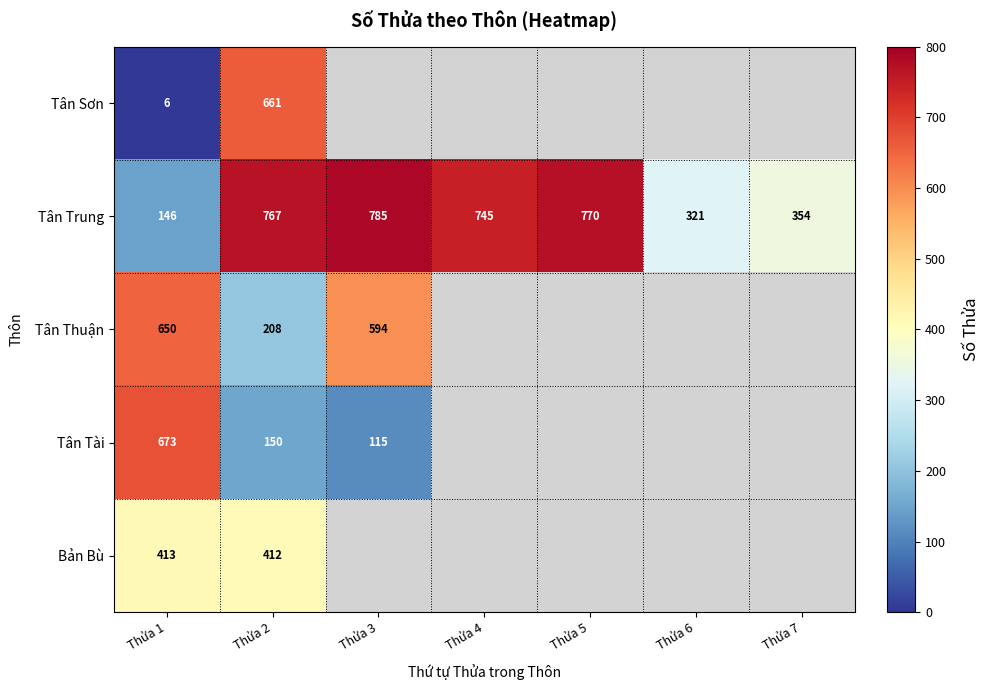

Between Thửa 1 and Thửa 2, which series saw the biggest shift?

Tân Sơn